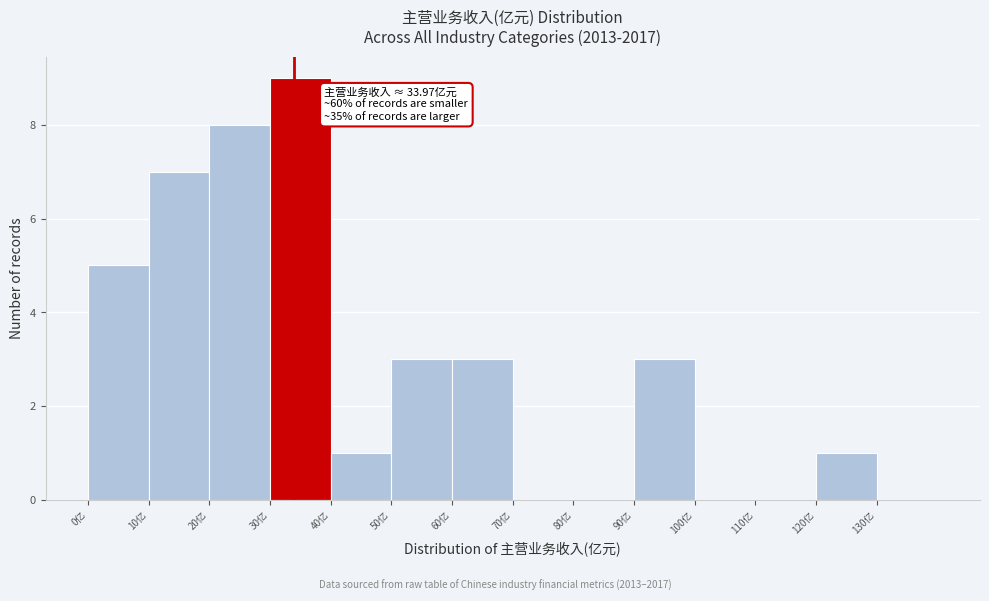

Which range on the x-axis has the tallest bar?

30 to 40